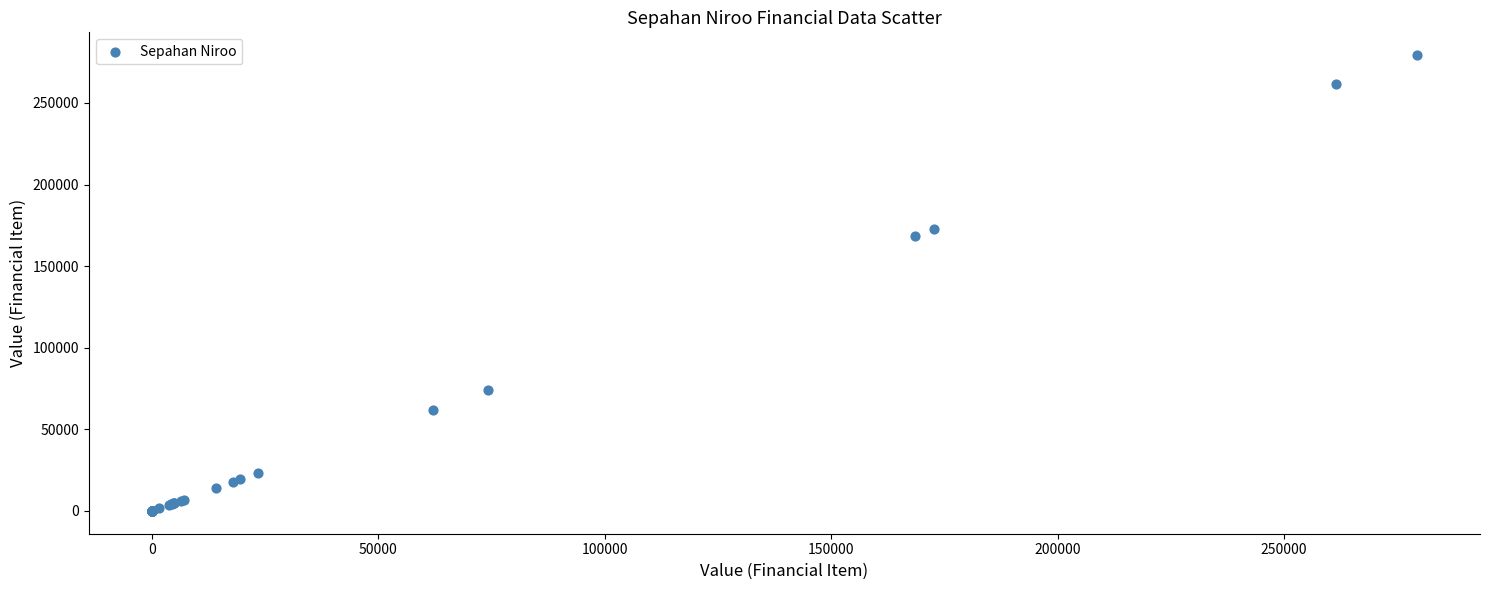

What Y value in the scatter plot is closest to 139641?

168536